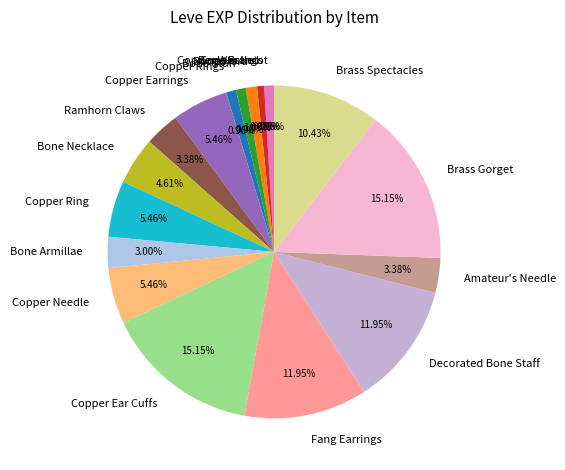

Combined, do Brass Spectacles and Copper Rings account for over 50%?

No